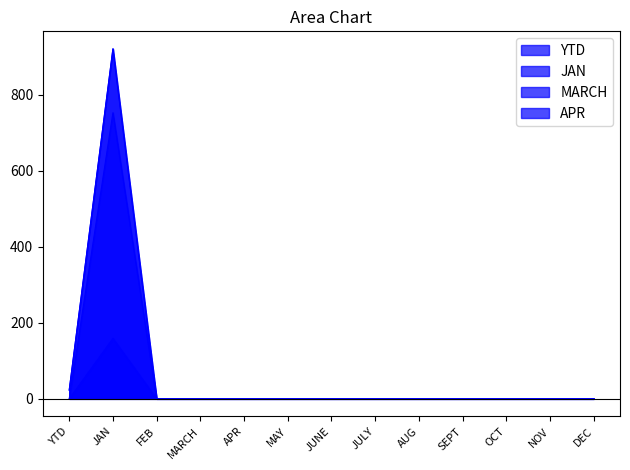

True or false: YTD has a value of 367 at JUNE.

False